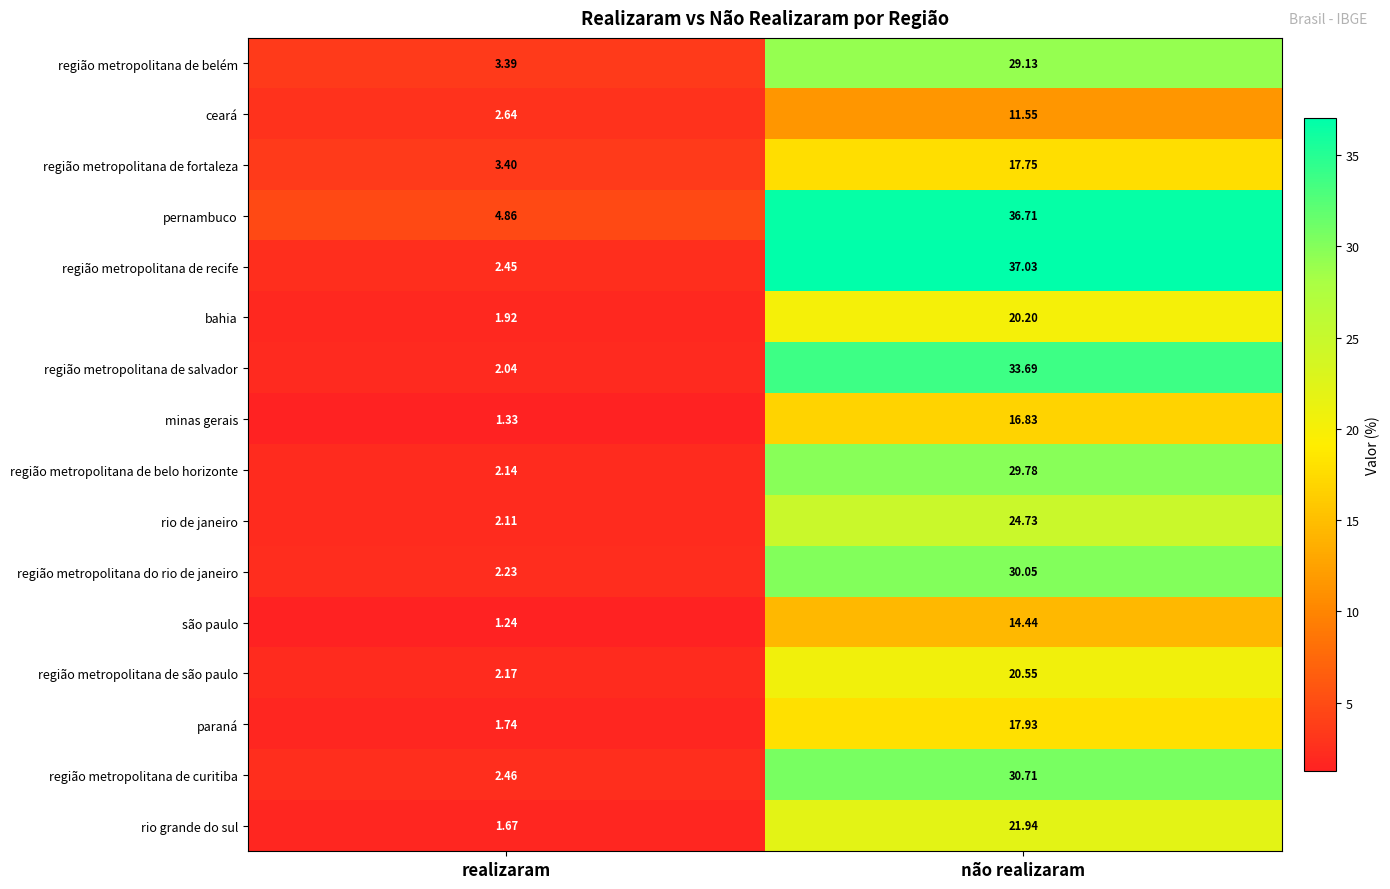

Which series has the largest total across all categories?

pernambuco